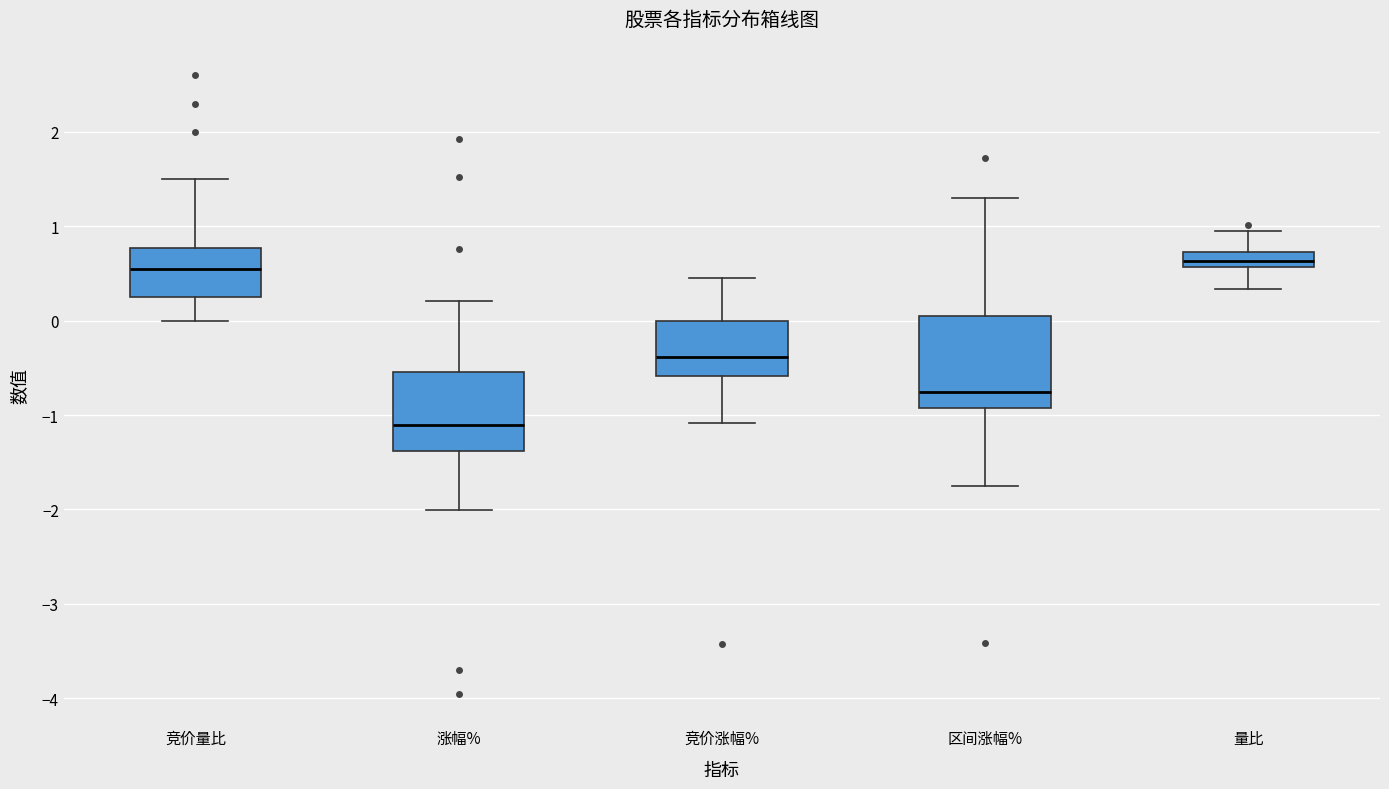

Where is the lower edge of the box for 量比 on the y-axis? The values are not printed on the chart, so give them approximately, as read against the axis.

0.6